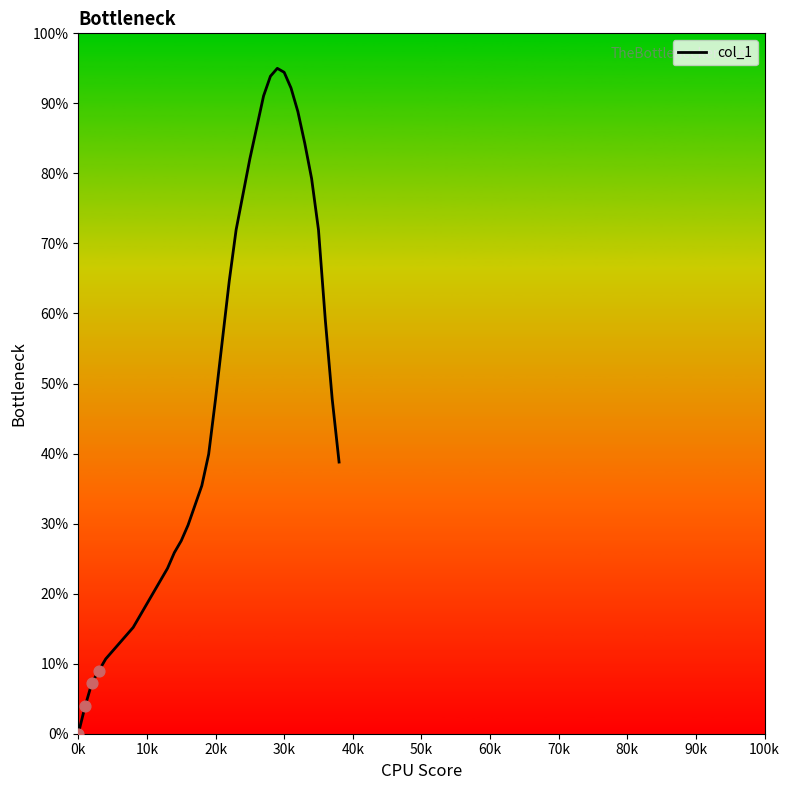

What is the difference between the maximum and minimum values?

95.0